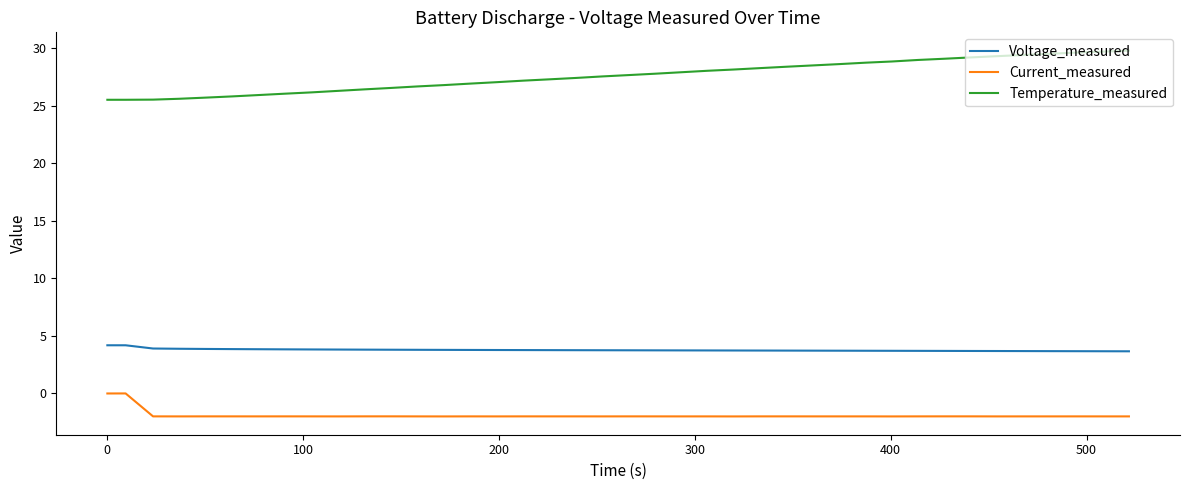

Count the number of data series in this chart.

3